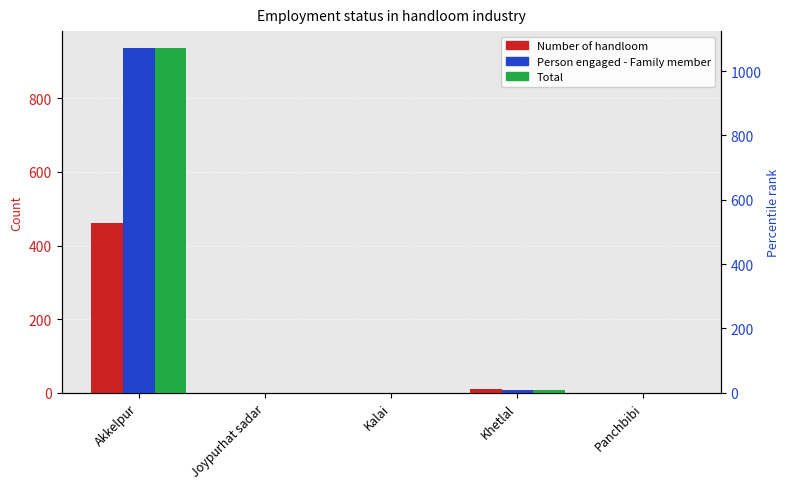

Is it true that Person engaged - Family member equals 1397 at Akkelpur?

False